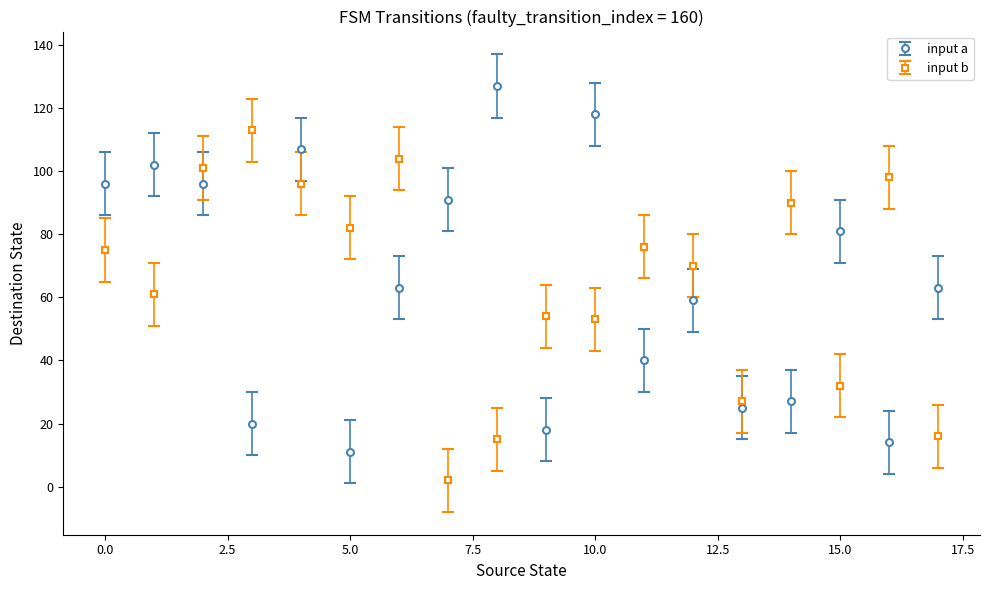

List the series in order of their peak value, highest first.

input a, input b